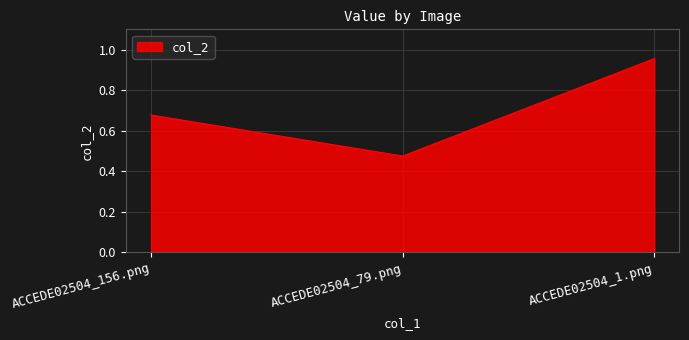

What position from the right is ACCEDE02504_79.png?

2